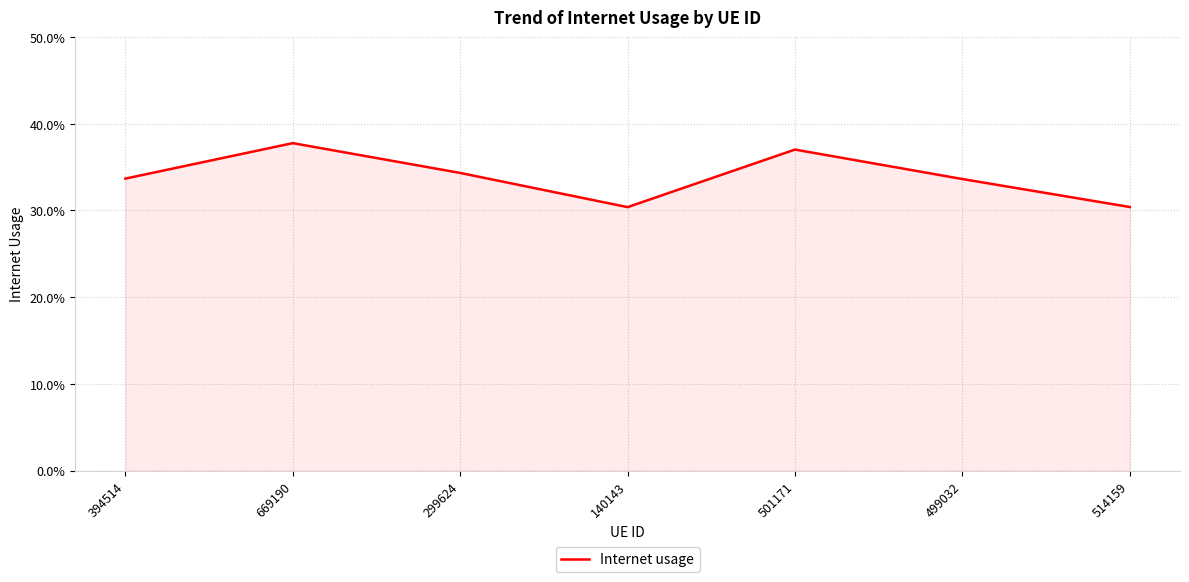

What is the minimum value shown in the chart?

0.3